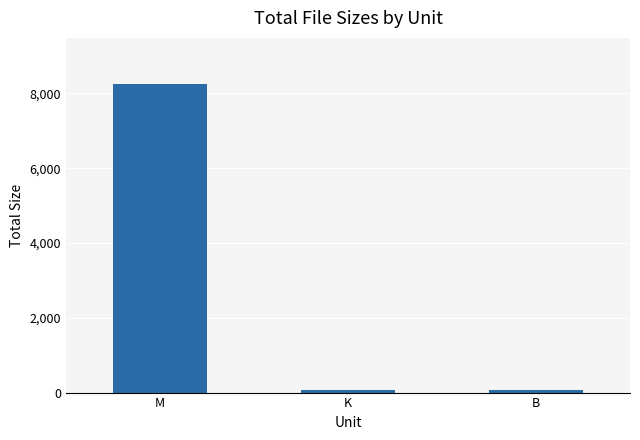

What value does the data have at M?

8245.7